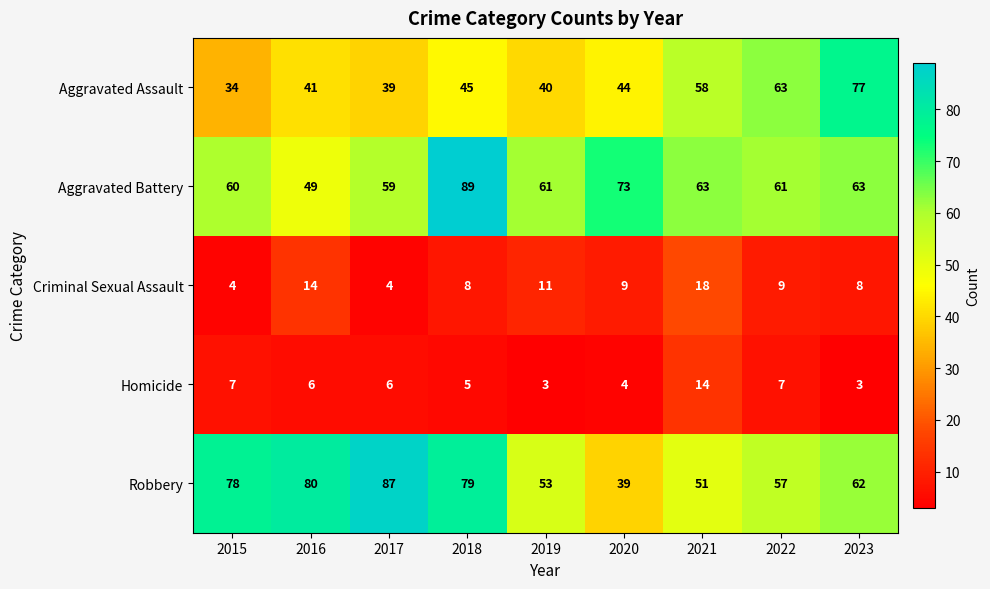

What is the difference between the highest and lowest values at 2020?

69